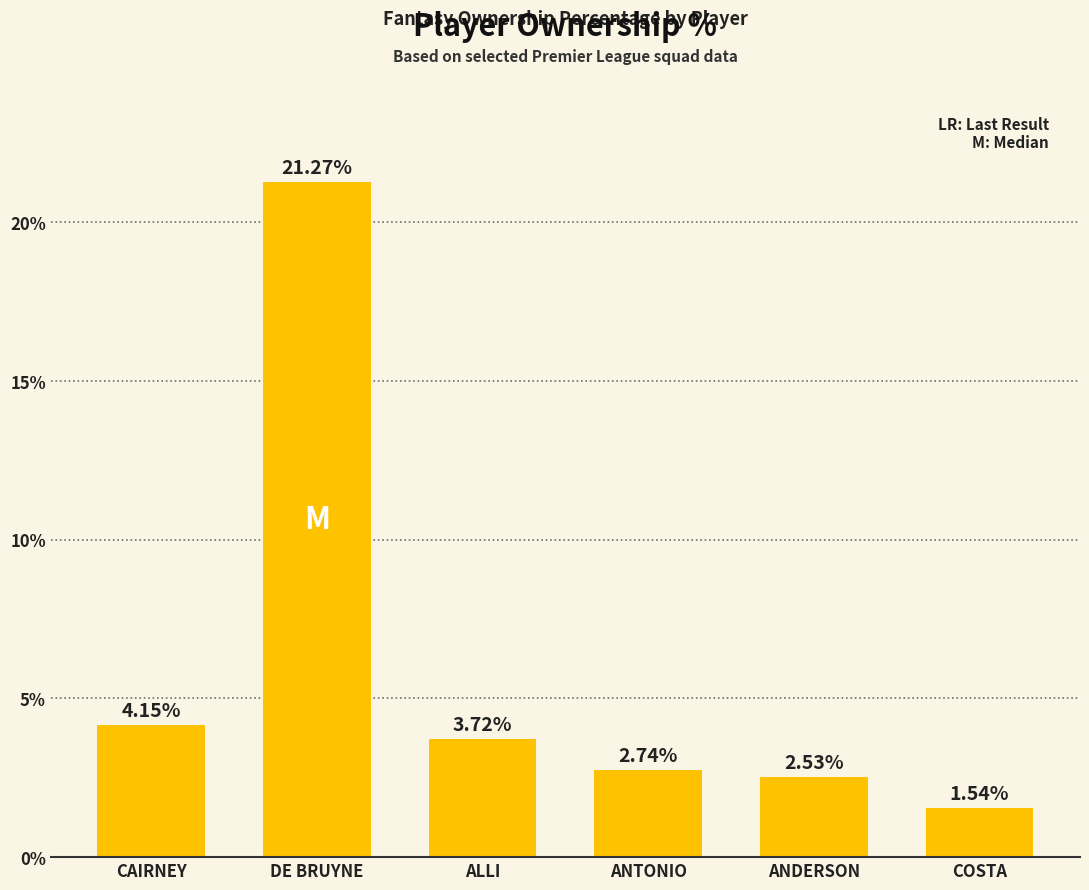

What is the difference between the maximum and second lowest values?

18.7